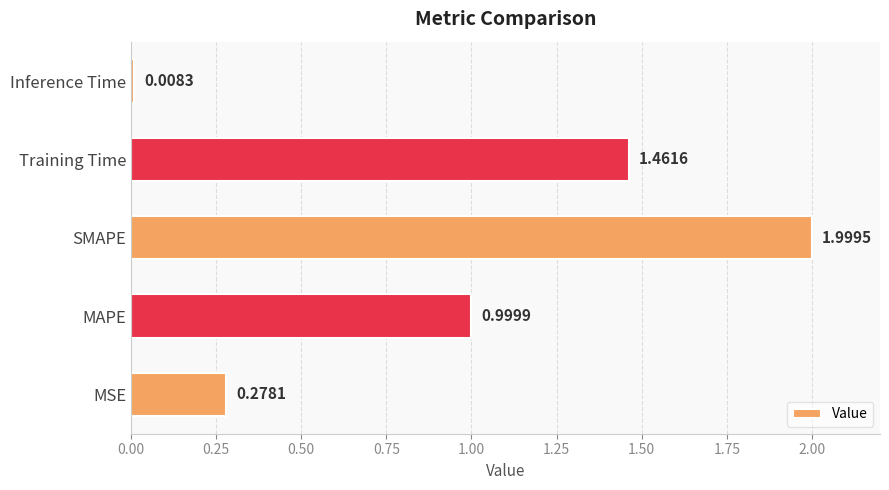

List the labels in order of value, smallest first.

Inference Time, MSE, MAPE, Training Time, SMAPE